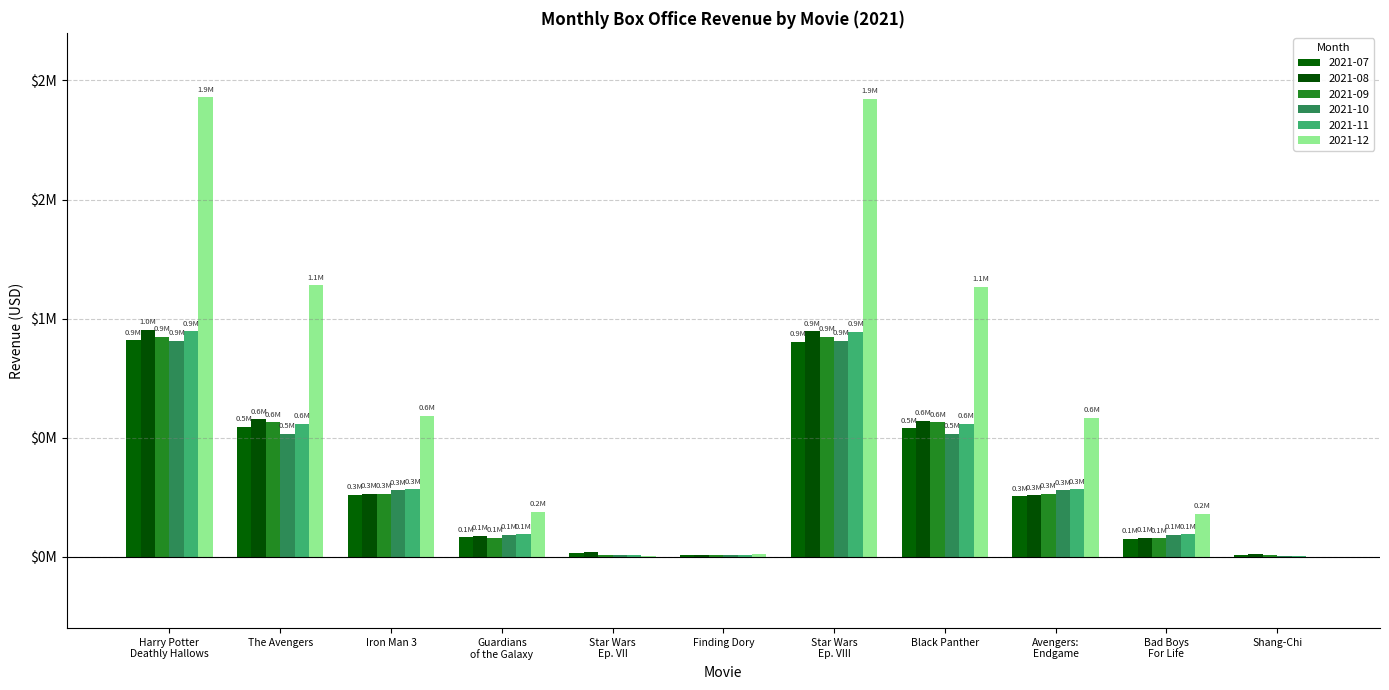

Are the bars grouped side by side (vs. stacked)?

Yes